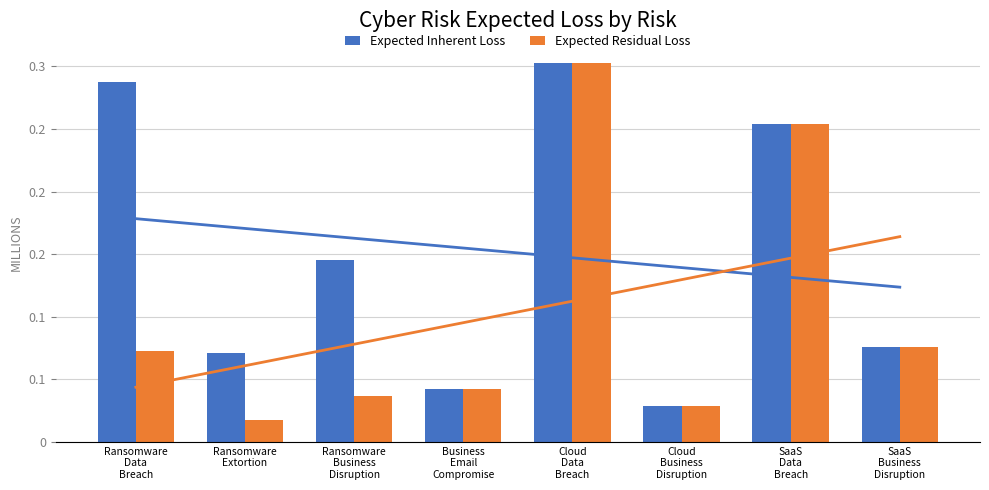

How many series are shown in this chart?

2